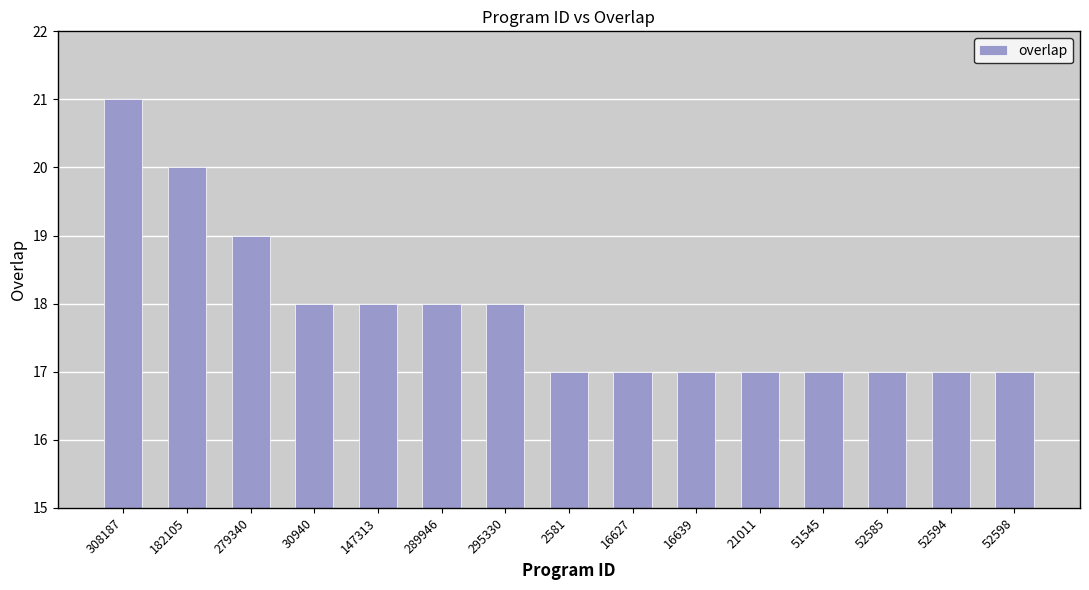

What is the sum of the values at 16627 and 21011?

34